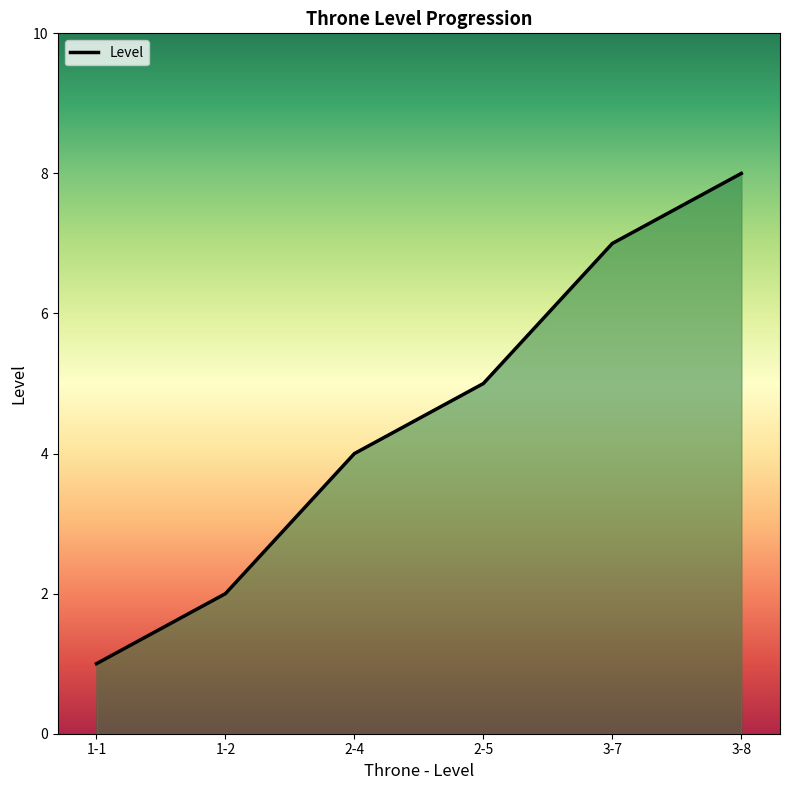

Count the number of categories in the chart.

6